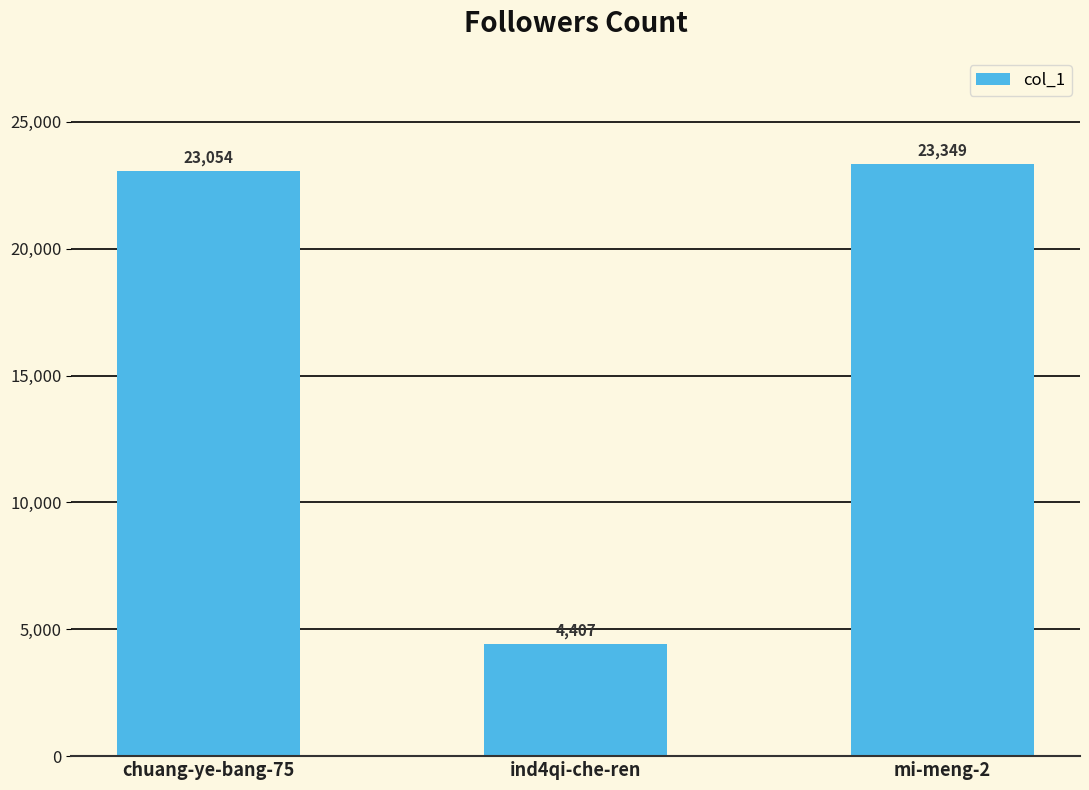

What is the difference between the maximum and minimum values?

18942